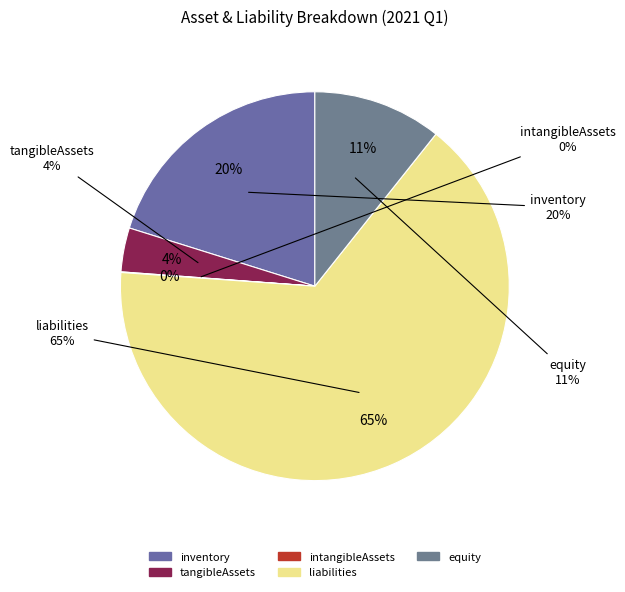

The inventory slice represents 14% of the pie. True or false?

False